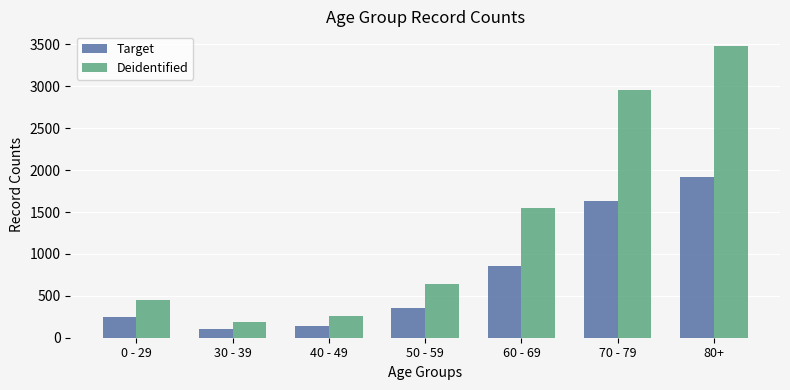

What is the difference between the Target values at 80+ and 0 - 29?

1665